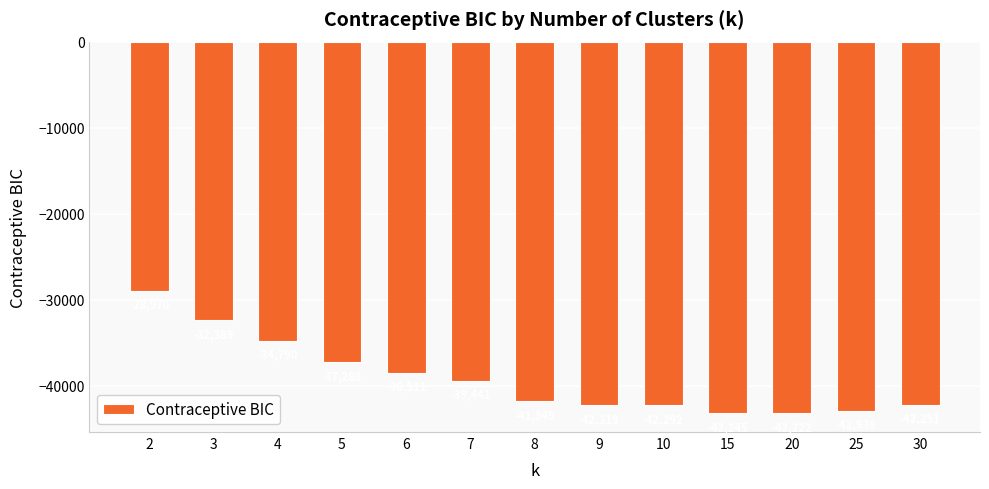

What is the minimum value shown in the chart?

-43244.9